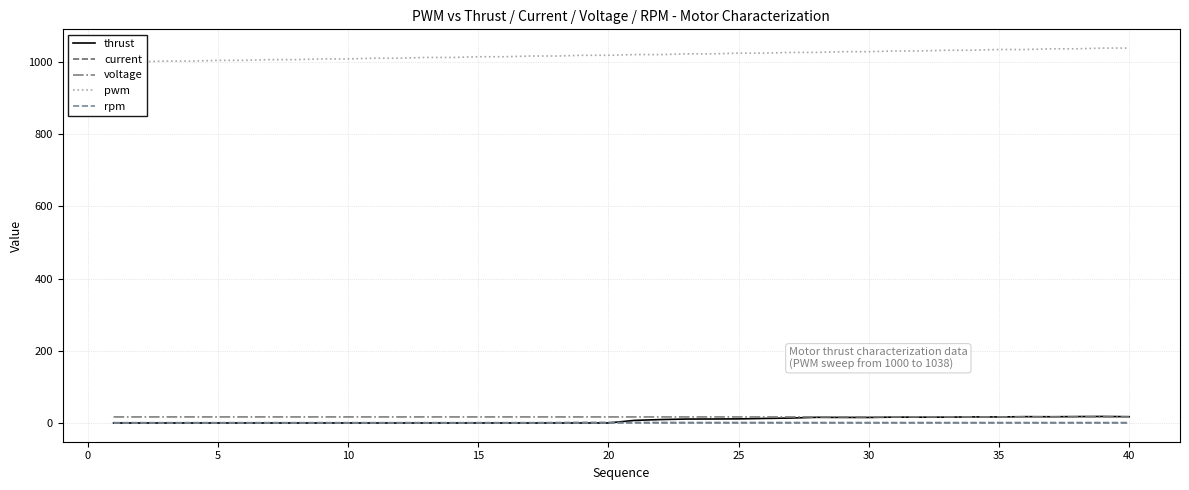

Reading right to left, what are all the values shown in this chart?

thrust: 17.4	18.0	17.7	17.2	17.5	16.7	16.8	16.1	16.0	16.2	15.3	15.3	15.7	13.7	12.6	11.3	11.0	10.8	9.5	7.2	0.0	0.0	0.0	0.0	0.0	0.0	0.0	0.0	0.0	0.0	0.0	0.0	0.0	0.0	0.0	0.0	0.0	0.0	0.0	0.0
current: 1.0	1.0	1.1	1.1	1.0	1.0	1.0	1.1	1.1	1.1	1.1	1.1	1.1	1.1	1.2	1.2	1.2	1.2	1.3	1.4	1.5	1.5	1.1	0.9	0.8	0.8	0.8	0.8	0.8	0.8	0.8	0.8	0.8	0.8	0.8	0.8	0.8	0.8	0.8	0.8
voltage: 16.7	16.7	16.7	16.7	16.7	16.7	16.7	16.7	16.7	16.7	16.7	16.7	16.7	16.7	16.7	16.7	16.7	16.7	16.7	16.7	16.7	16.7	16.7	16.7	16.8	16.7	16.8	16.8	16.8	16.8	16.8	16.8	16.8	16.8	16.8	16.8	16.8	16.8	16.8	16.8
pwm: 1038.0	1038.0	1036.0	1036.0	1034.0	1034.0	1032.0	1032.0	1030.0	1030.0	1028.0	1028.0	1026.0	1026.0	1024.0	1024.0	1022.0	1022.0	1020.0	1020.0	1018.0	1018.0	1016.0	1016.0	1014.0	1014.0	1012.0	1012.0	1010.0	1010.0	1008.0	1008.0	1006.0	1006.0	1004.0	1004.0	1002.0	1002.0	1000.0	1000.0
rpm: 0.0	0.0	0.0	0.0	0.0	0.0	0.0	0.0	0.0	0.0	0.0	0.0	0.0	0.0	0.0	0.0	0.0	0.0	0.0	0.0	0.0	0.0	0.0	0.0	0.0	0.0	0.0	0.0	0.0	0.0	0.0	0.0	0.0	0.0	0.0	0.0	0.0	0.0	0.0	0.0